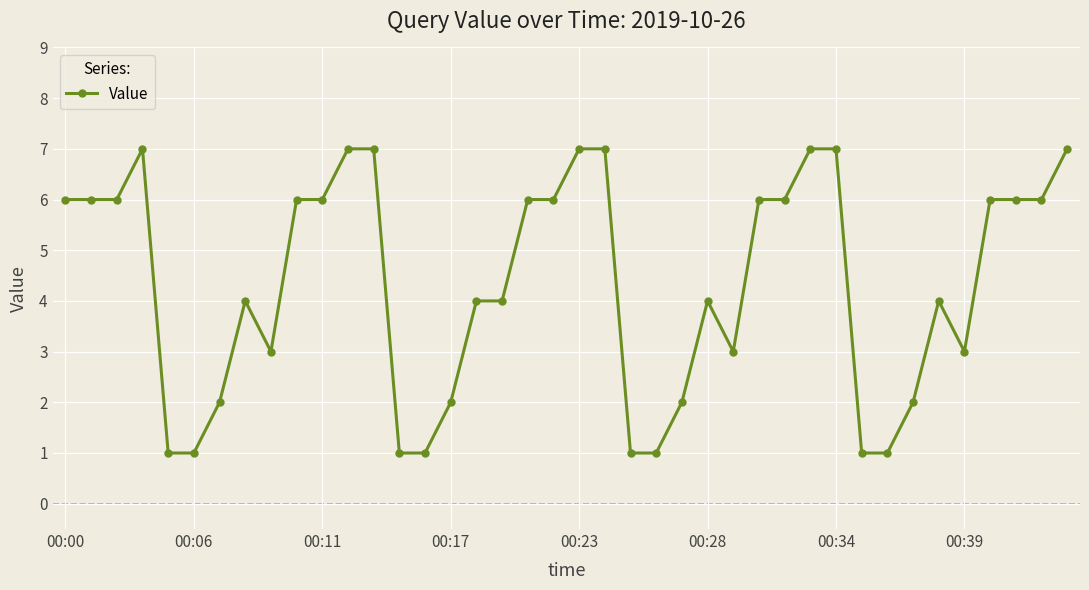

True or false: there are more than 0 points higher than both neighbors.

True